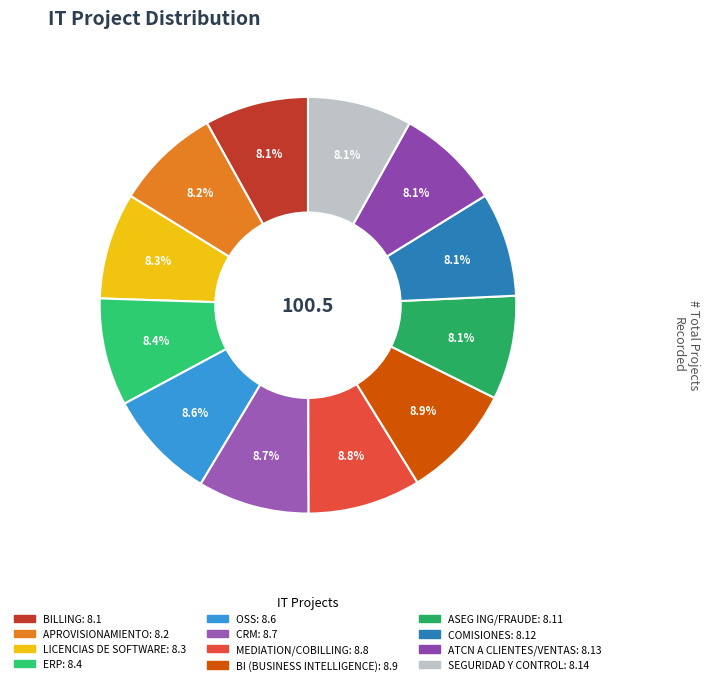

How many slices are in this pie chart?

12